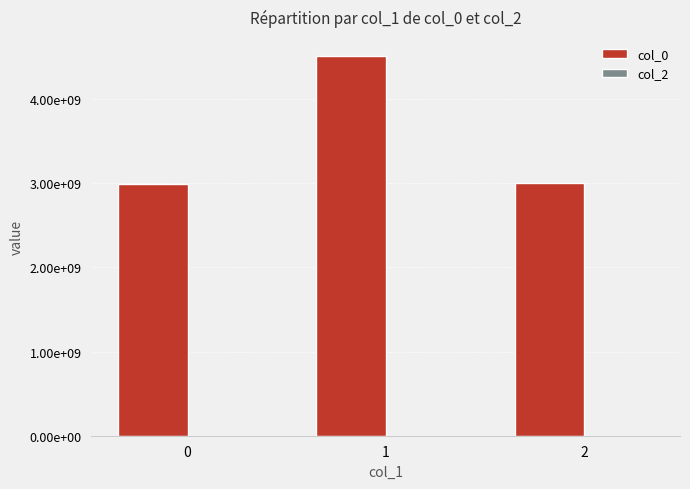

Reading right to left, what are all the values shown in this chart?

col_0: 3006699082	4509393461	2988351770
col_2: 0	0	1